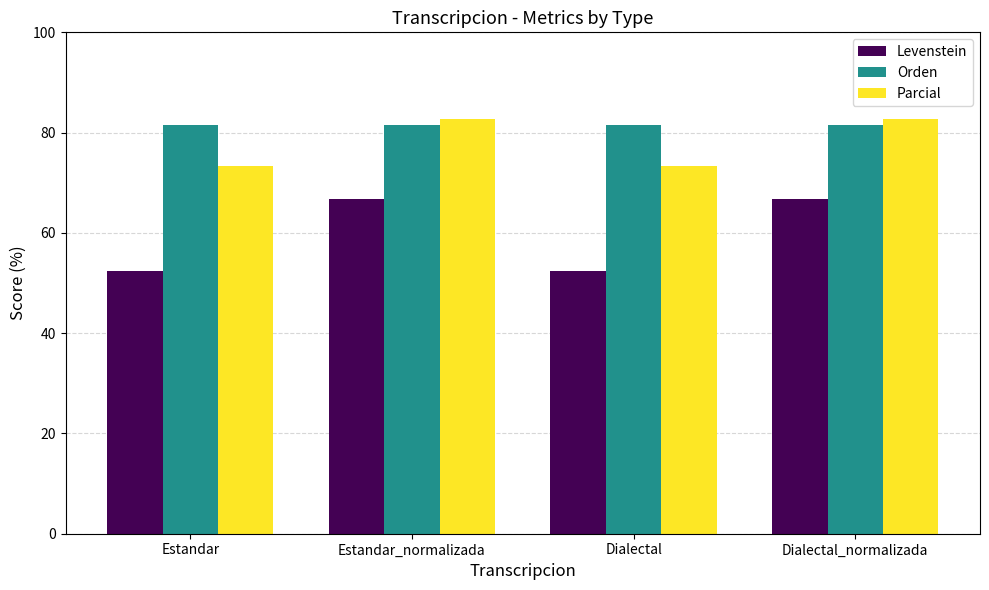

The value of Levenstein at Estandar_normalizada is 66.7. True or false?

True